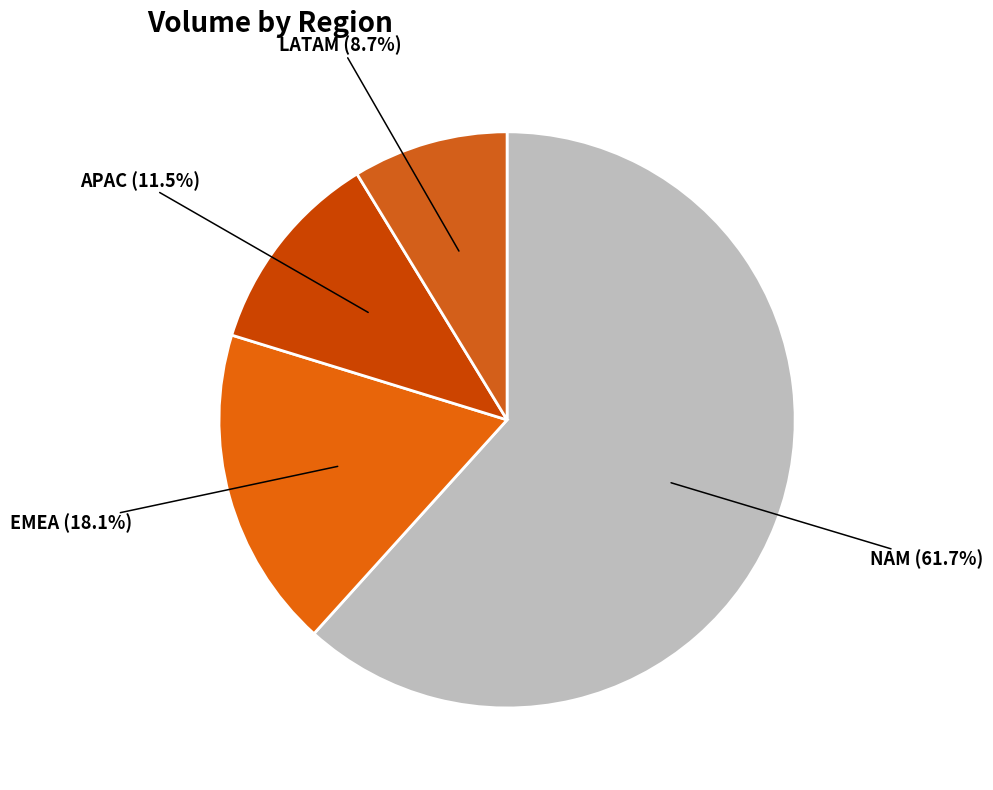

How many slices are in this pie chart?

4